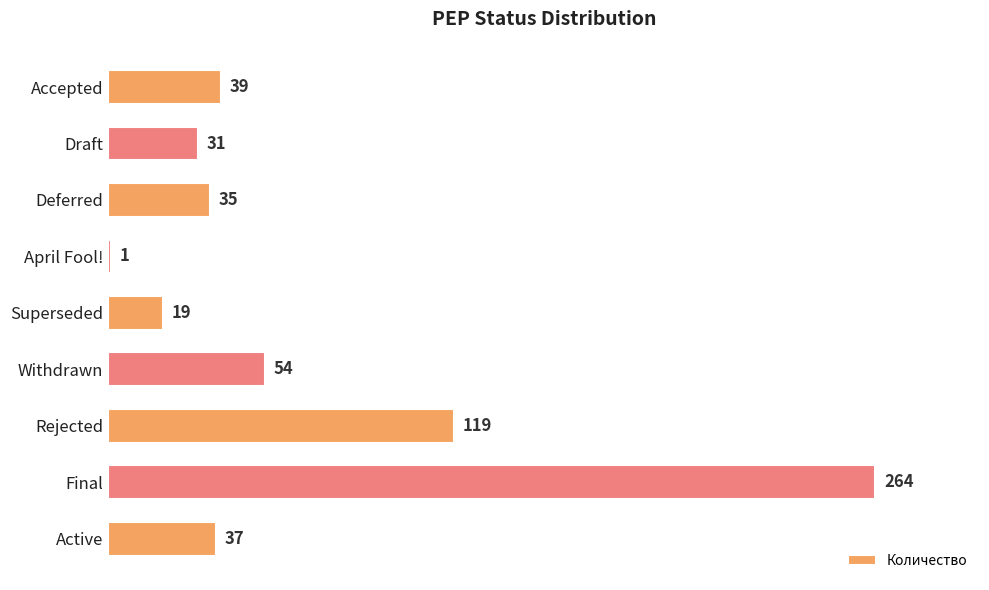

Is it true that the value at Rejected is 49?

False